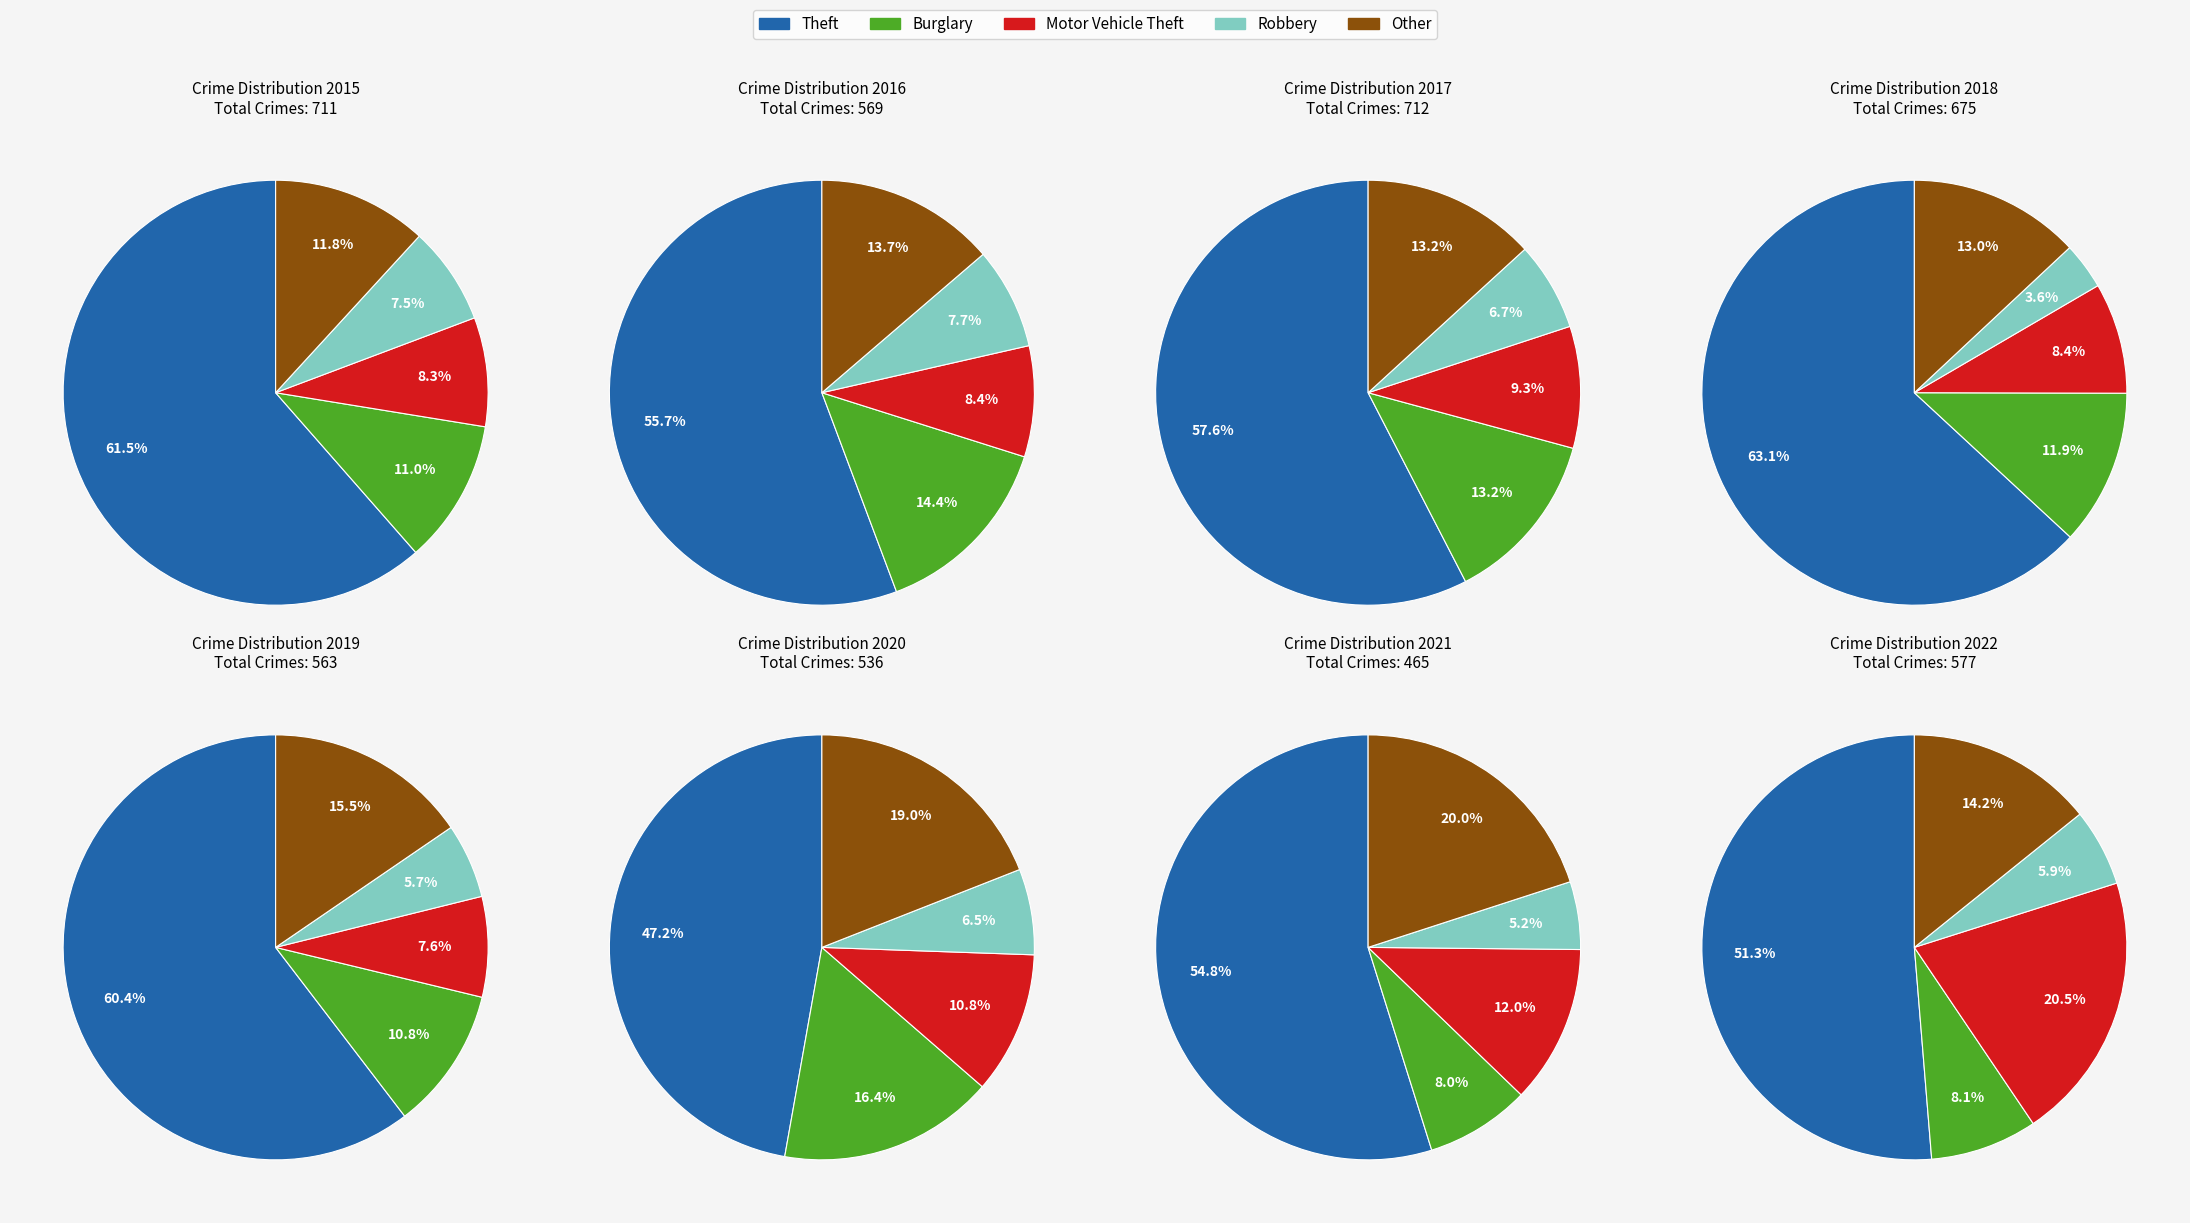

What percentage is the Robbery slice, to the nearest percent?

7%